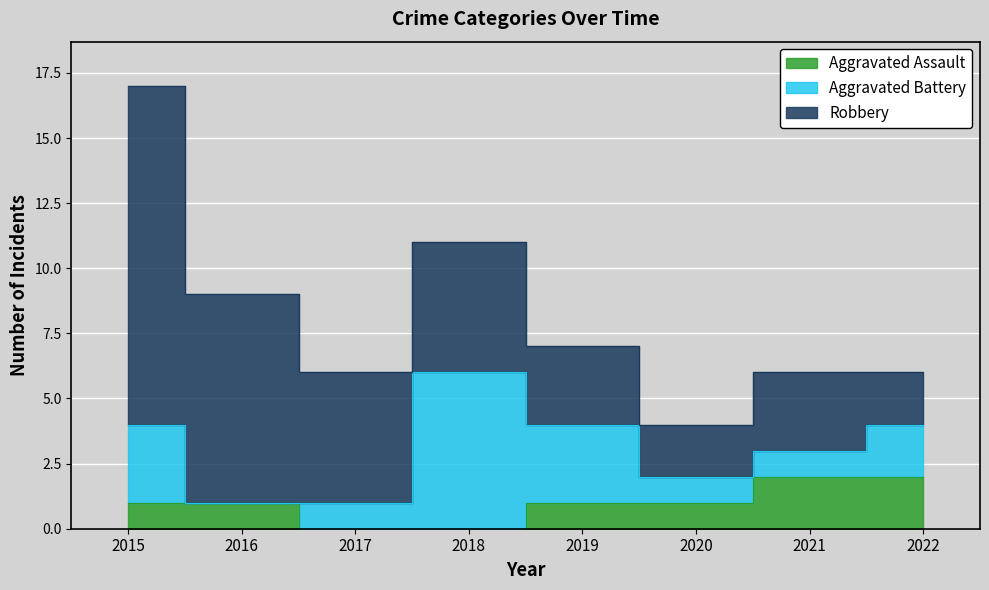

Which series has the largest range (max minus min)?

Robbery